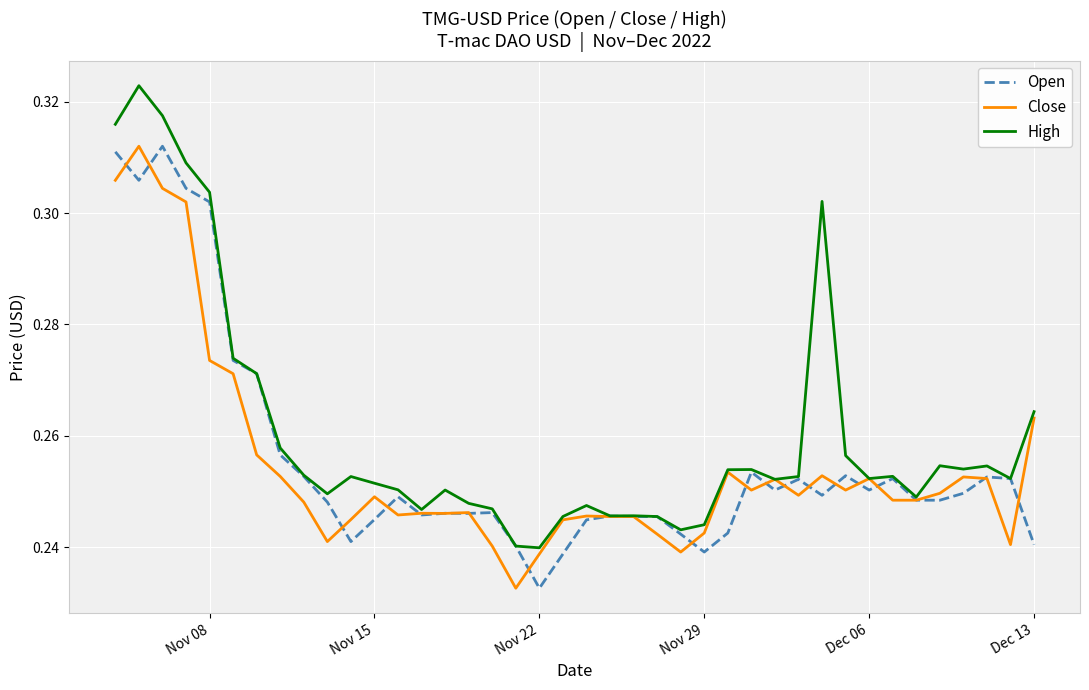

Which series has the widest spread of values?

High